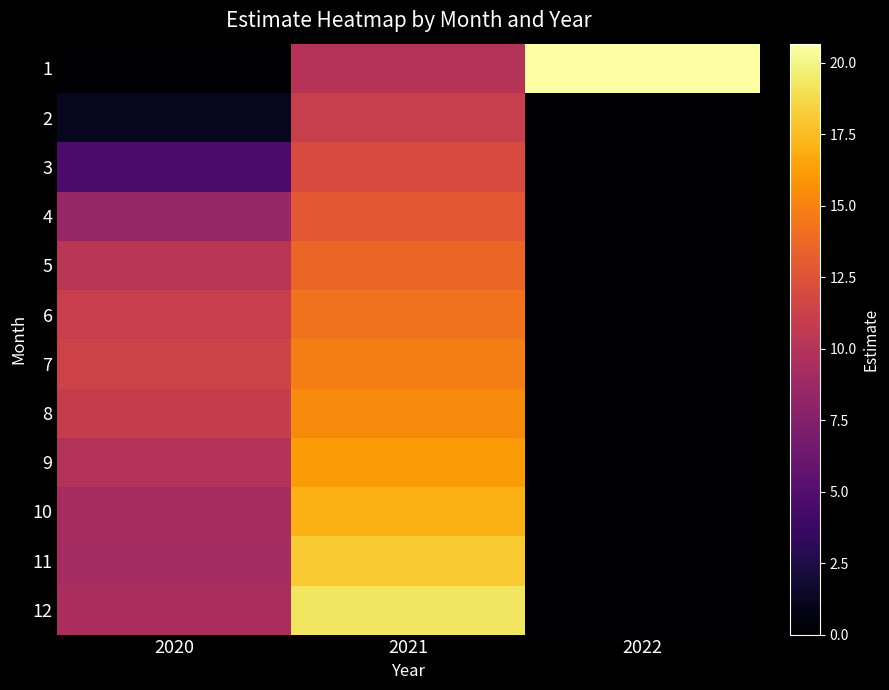

List the series in order of their peak value, lowest first.

2, 3, 4, 5, 6, 7, 8, 9, 10, 11, 12, 1